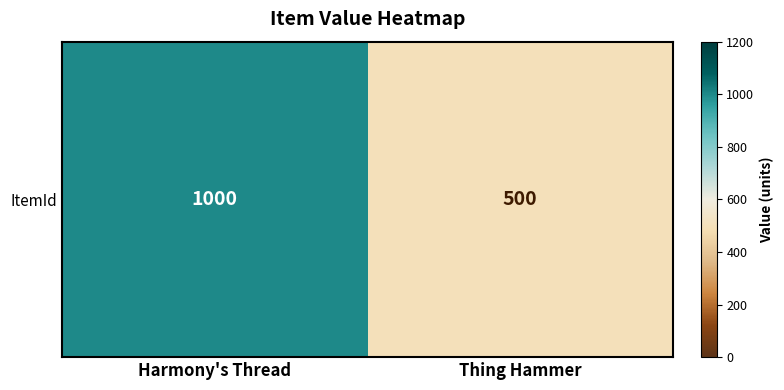

The chart shows a value of 1519 at Harmony's Thread. True or false?

False